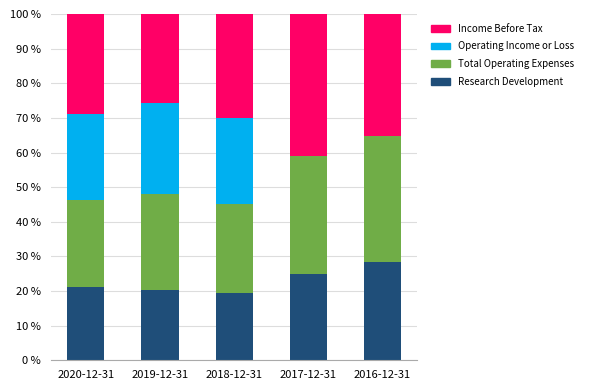

What is the sum of the Research Development values at 2016-12-31 and 2019-12-31?

48.7